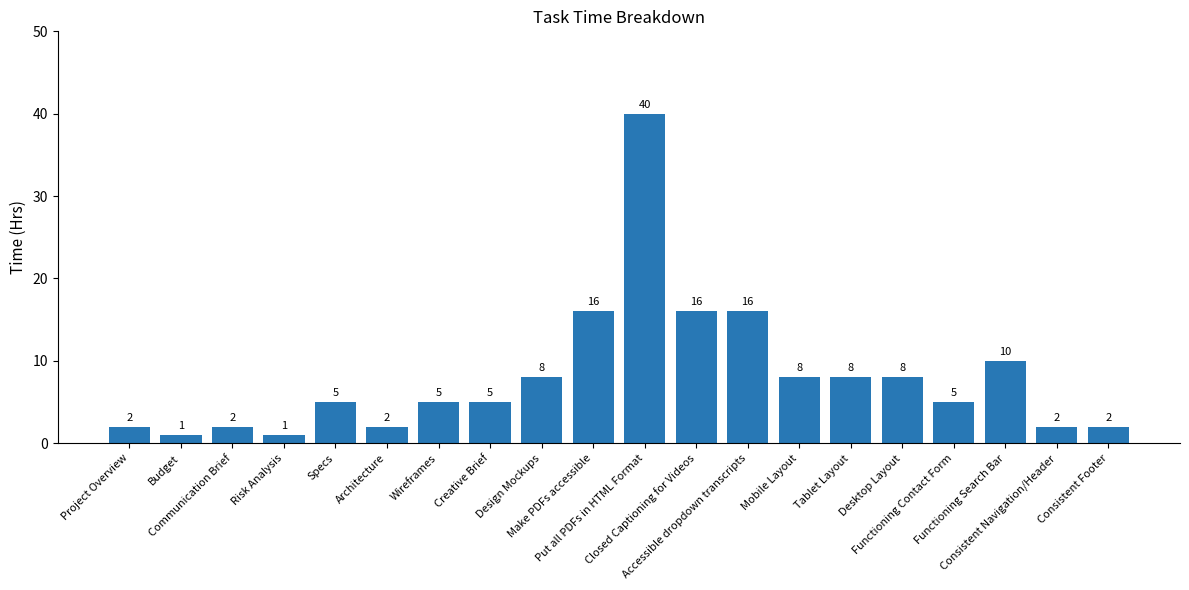

What is the greatest value displayed?

40